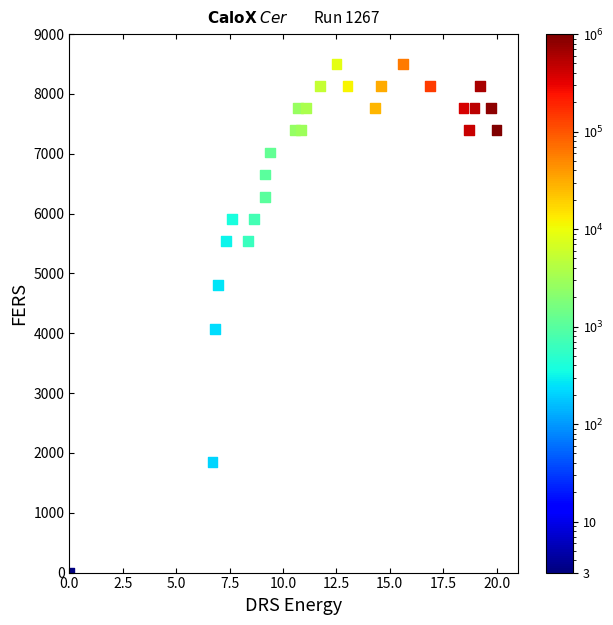

What Y value in the scatter plot is closest to 4250?

4065.2